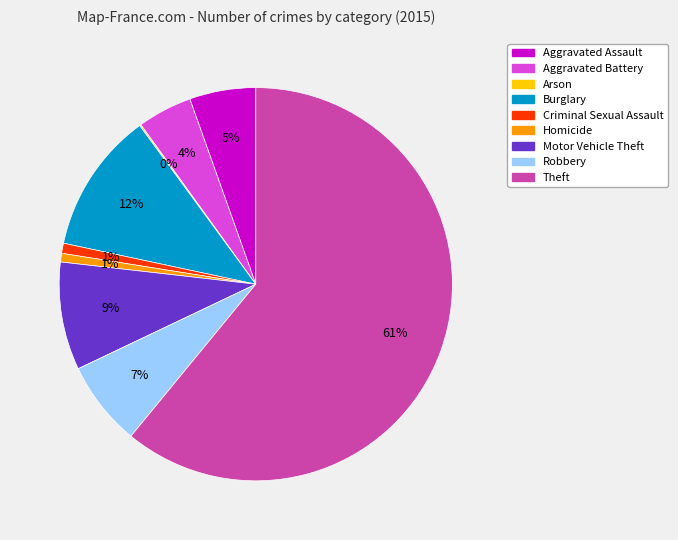

Is the sum of Criminal Sexual Assault and Aggravated Battery greater than half?

No